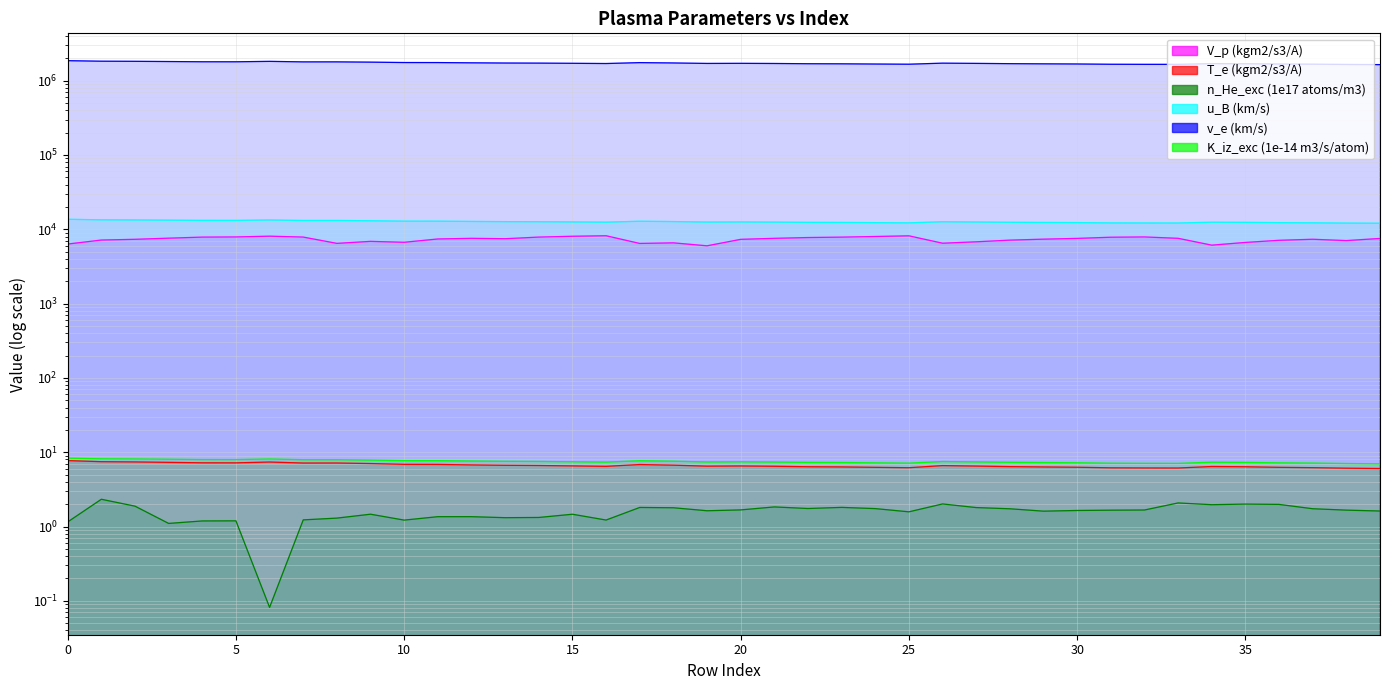

Which series has the largest total across all categories?

v_e (km/s)